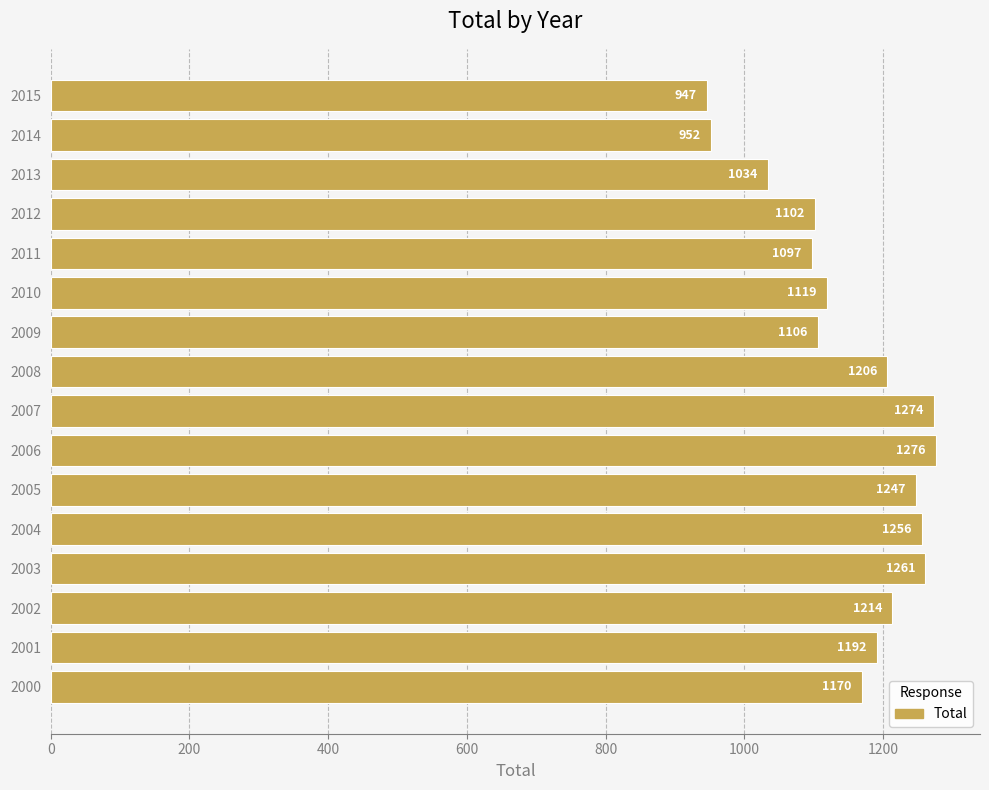

True or false: the data shows 1096.9 at 2011.

True